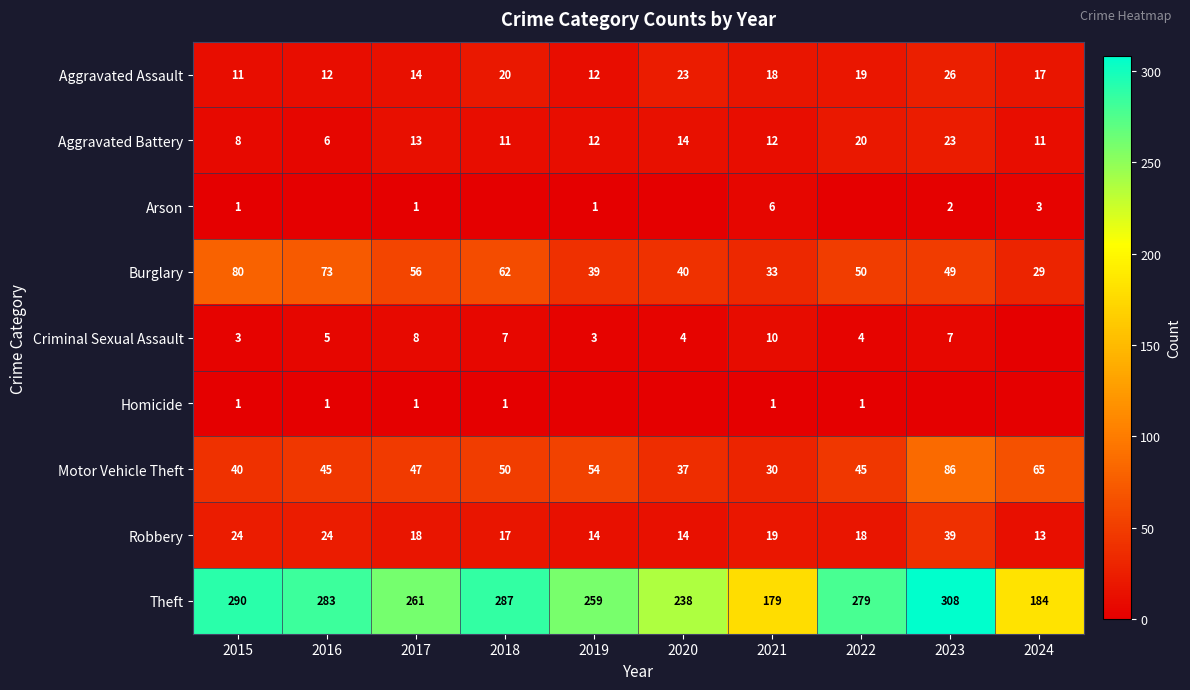

What is the approximate value of Aggravated Assault at 2020?

23